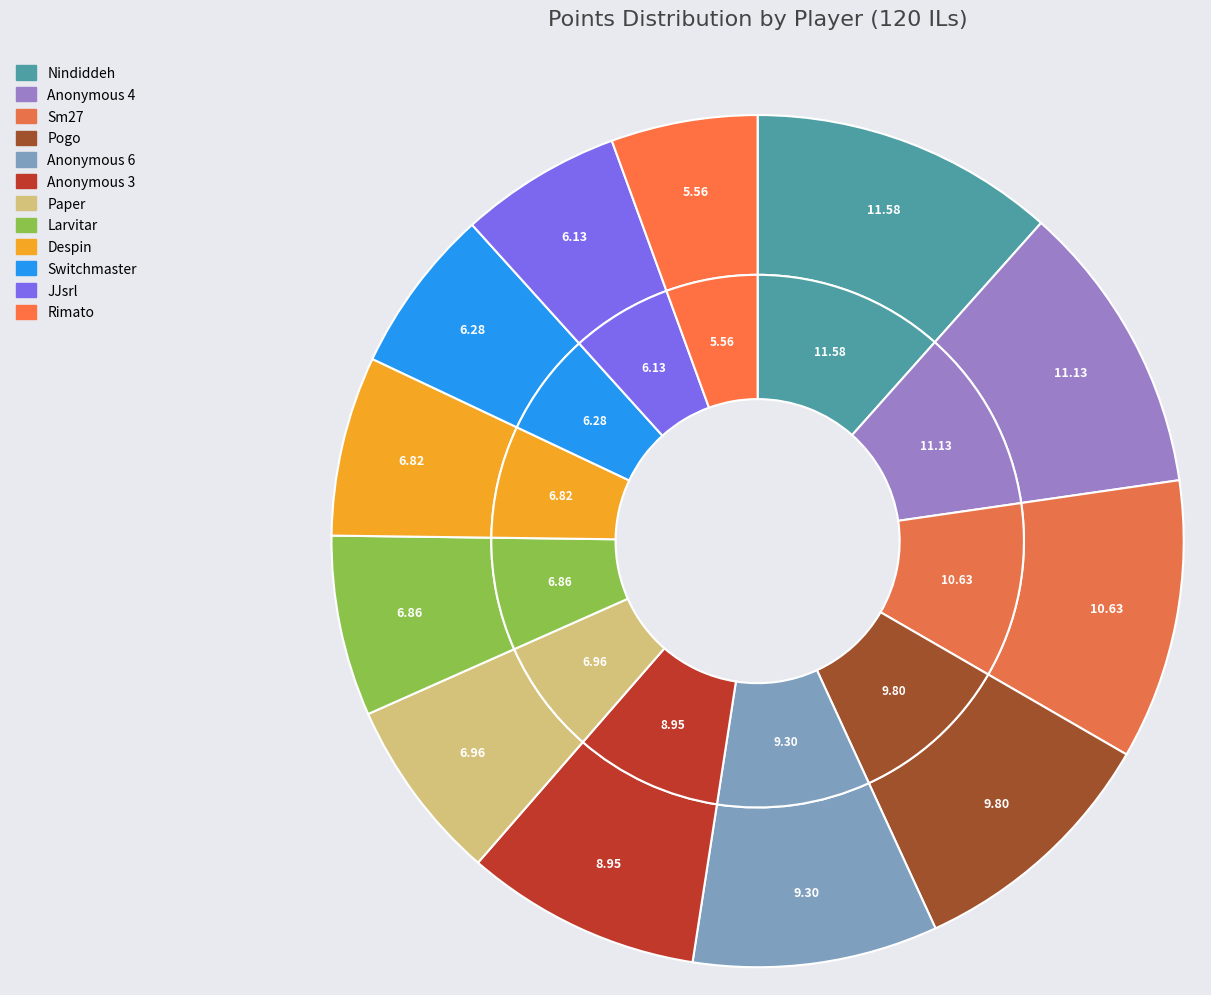

Which category has the biggest portion of the pie?

Nindiddeh